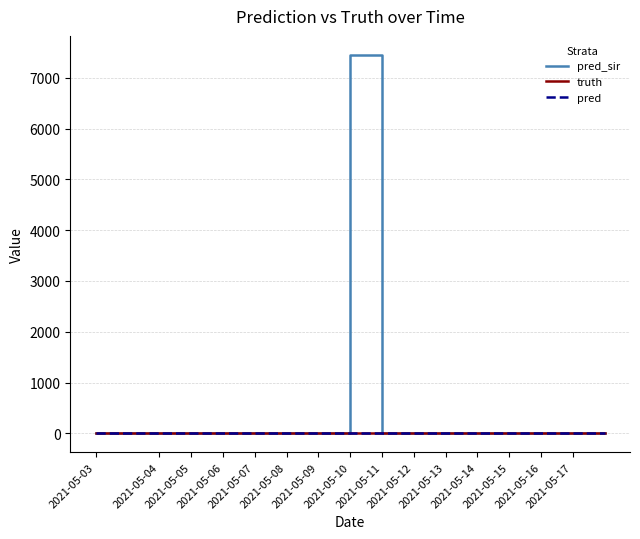

True or false: truth and pred_sir cross at least once.

False